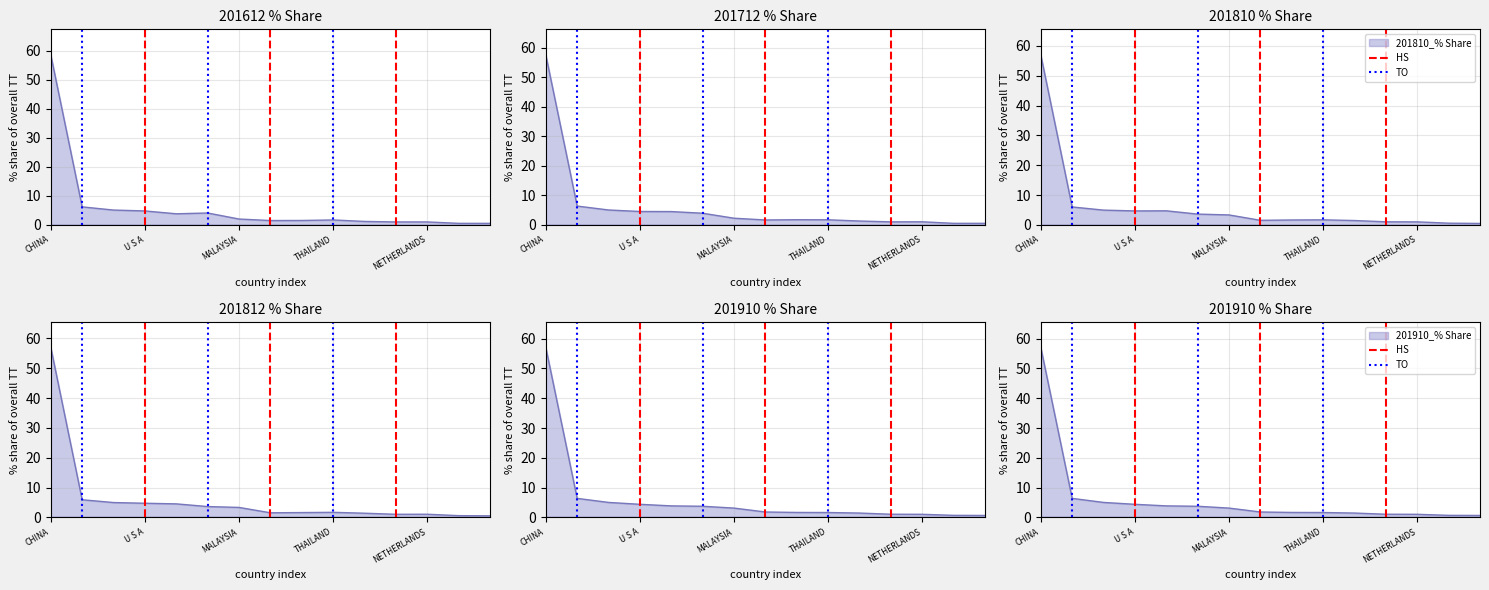

What is the difference between the maximum and minimum values in the TO series?

1